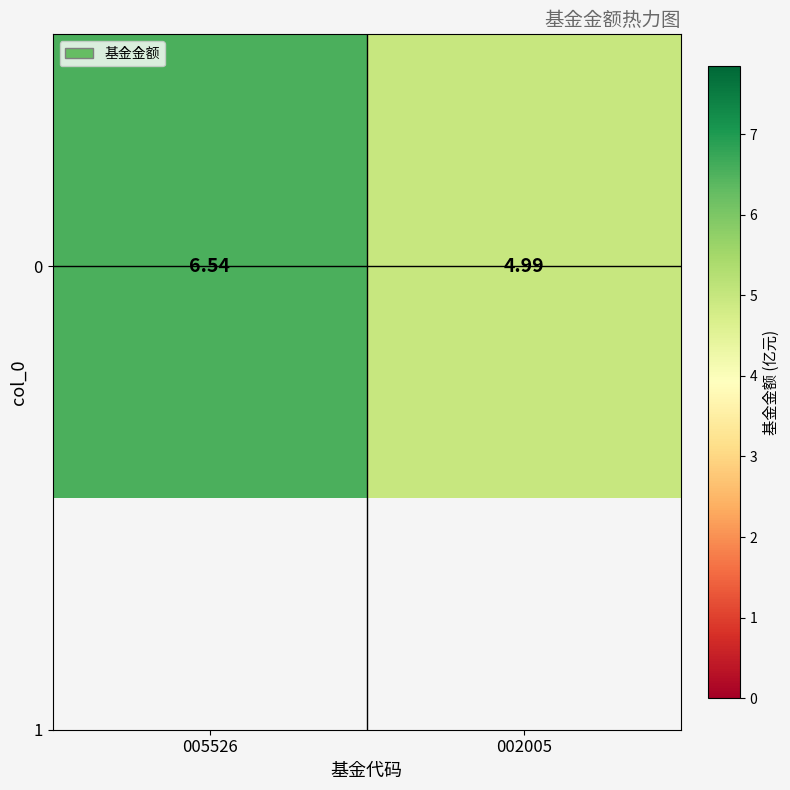

True or false: the data shows 1.0 at 002005.

False